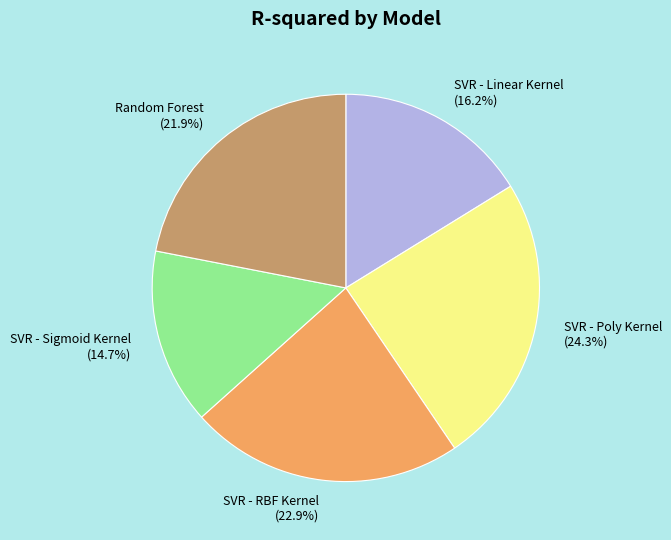

To the nearest percent, what portion does SVR - Linear Kernel represent?

16%